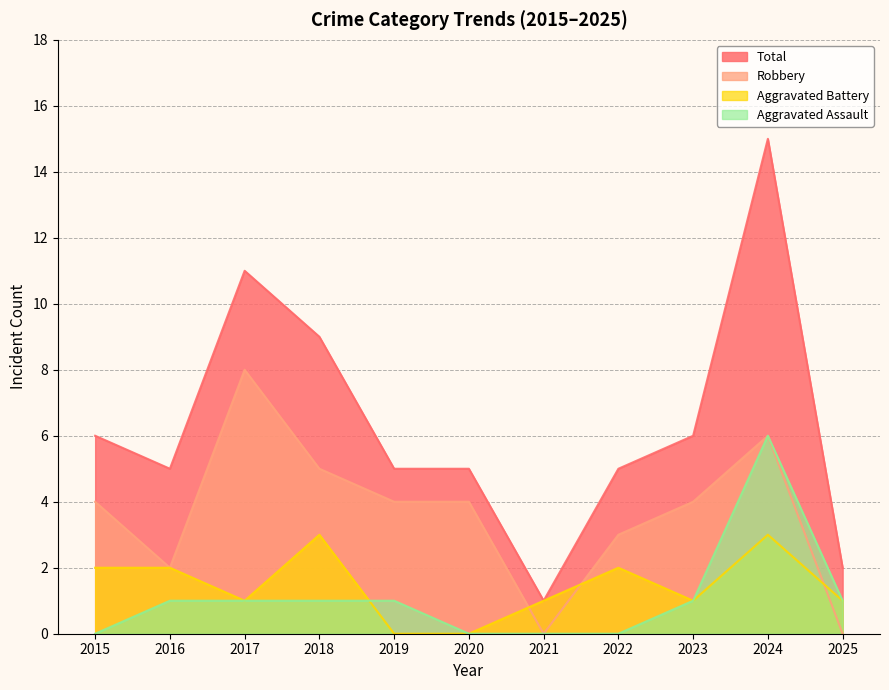

How many Aggravated Battery values are between 1 and 2?

7